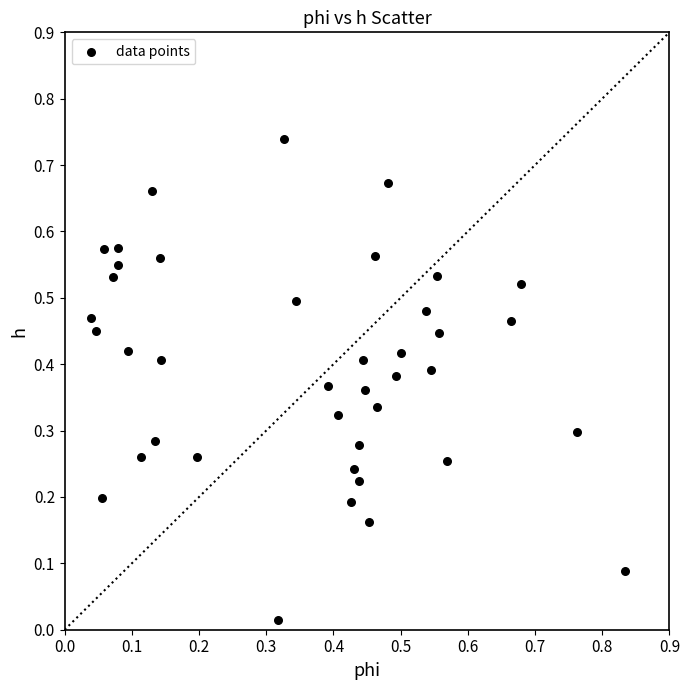

What is the range of X values (max minus min)?

0.8